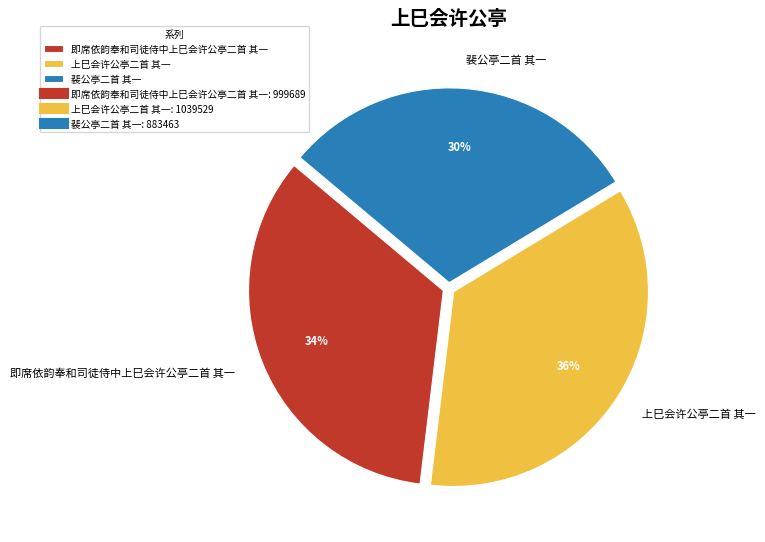

Count the number of slices in the pie.

3